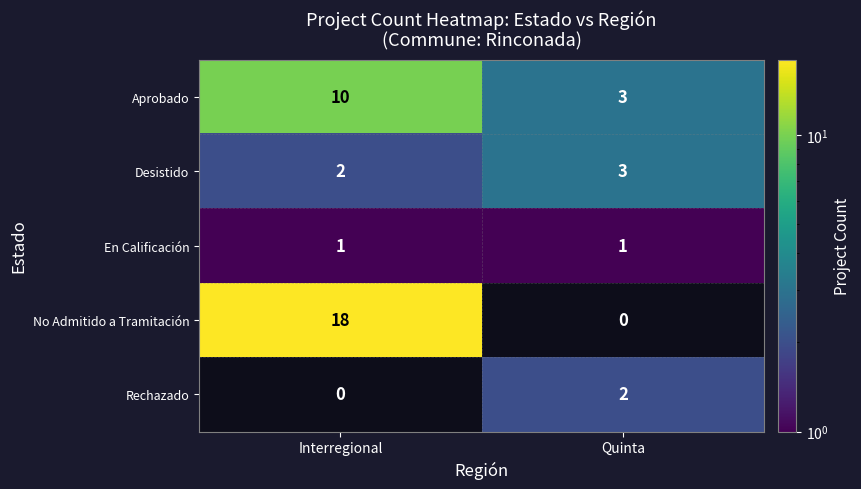

At which label does No Admitido a Tramitación reach its peak?

Interregional